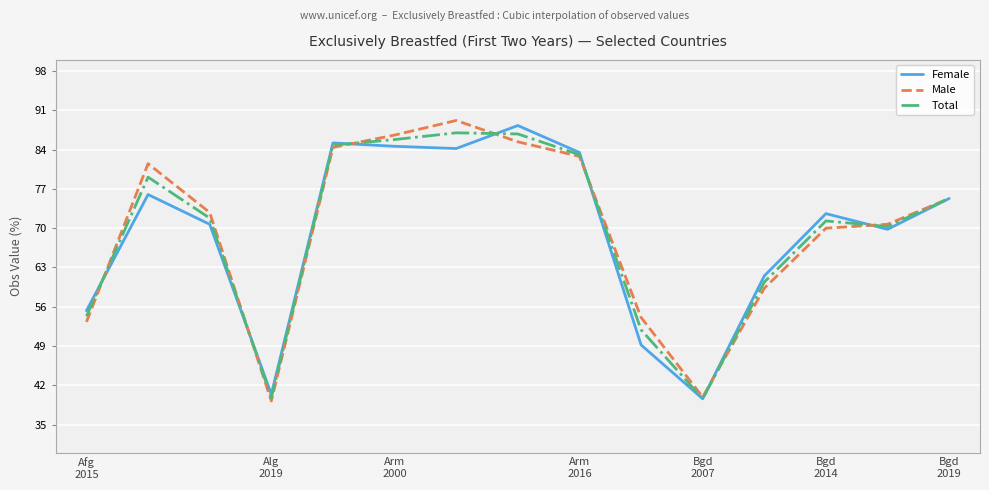

What is the minimum value for Male?

39.2